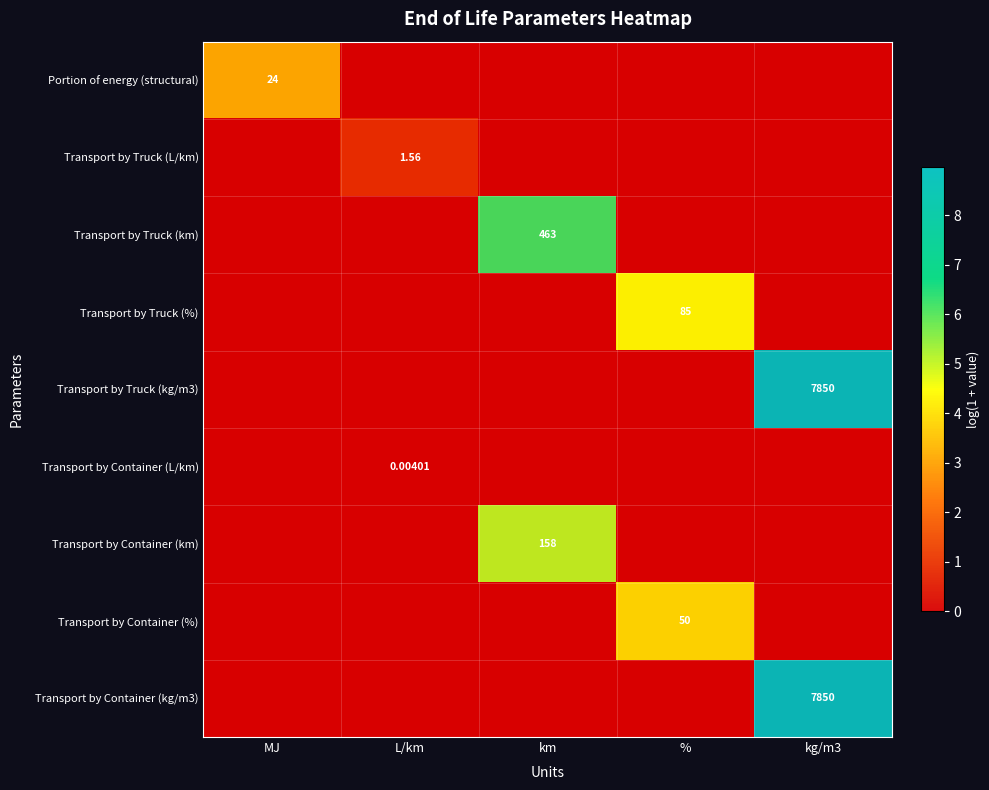

List the labels in order of Transport by Container (L/km) value, smallest first.

MJ, L/km, km, %, kg/m3